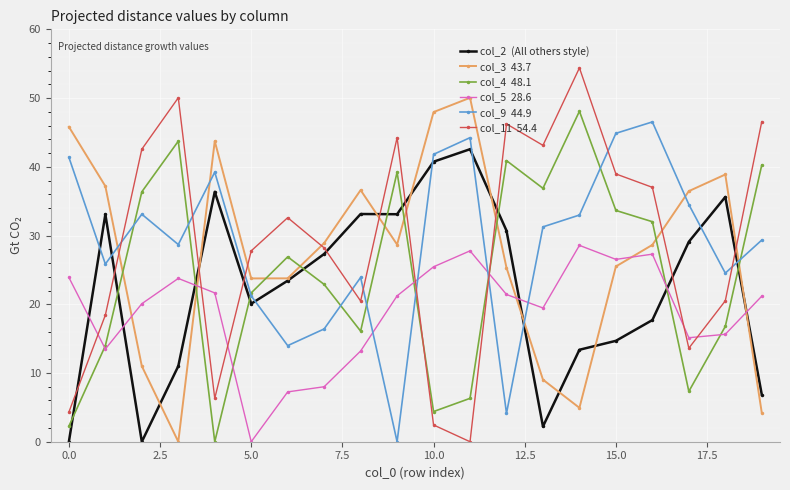

What is the greatest value displayed?

54.4